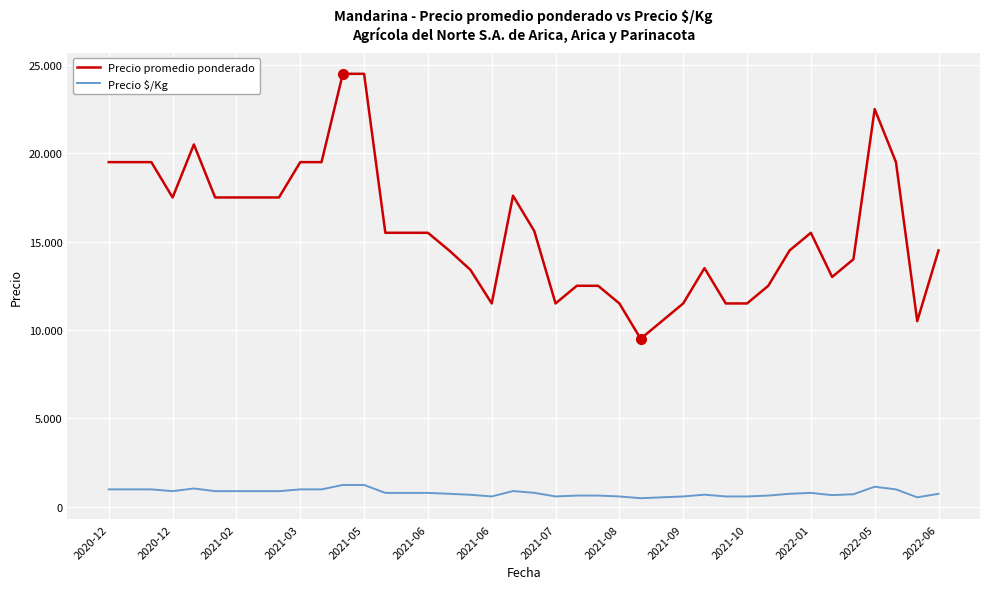

Which series has the widest spread of values?

Precio promedio ponderado